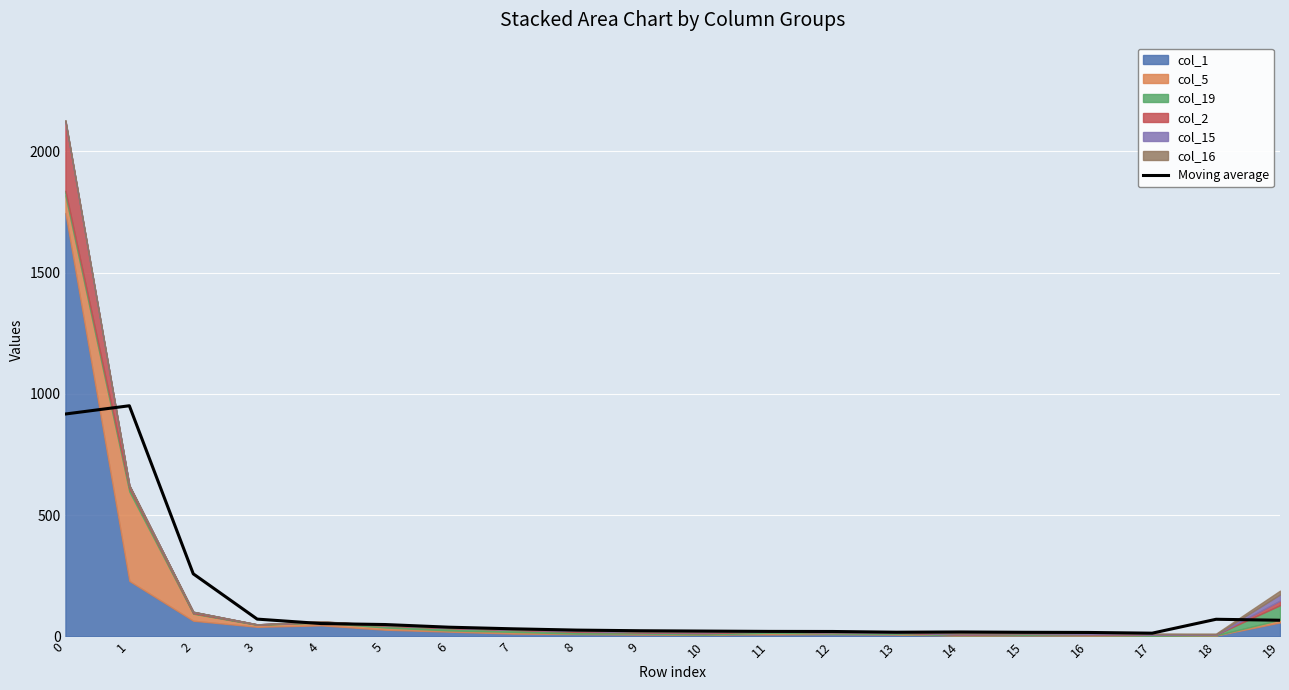

True or false: the data shows 8.0 at 10.

False